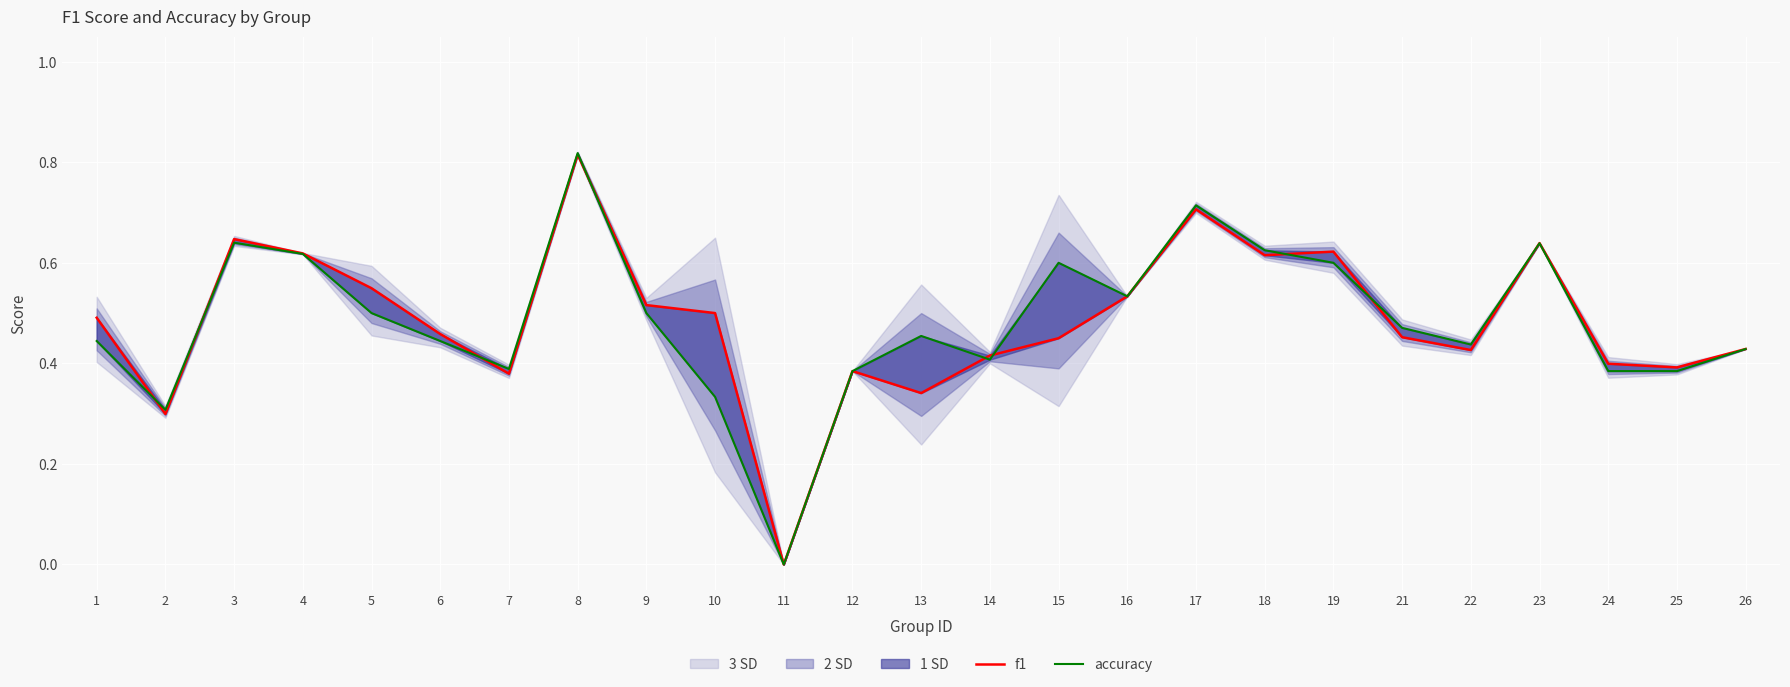

What is the highest value of the accuracy series?

0.8